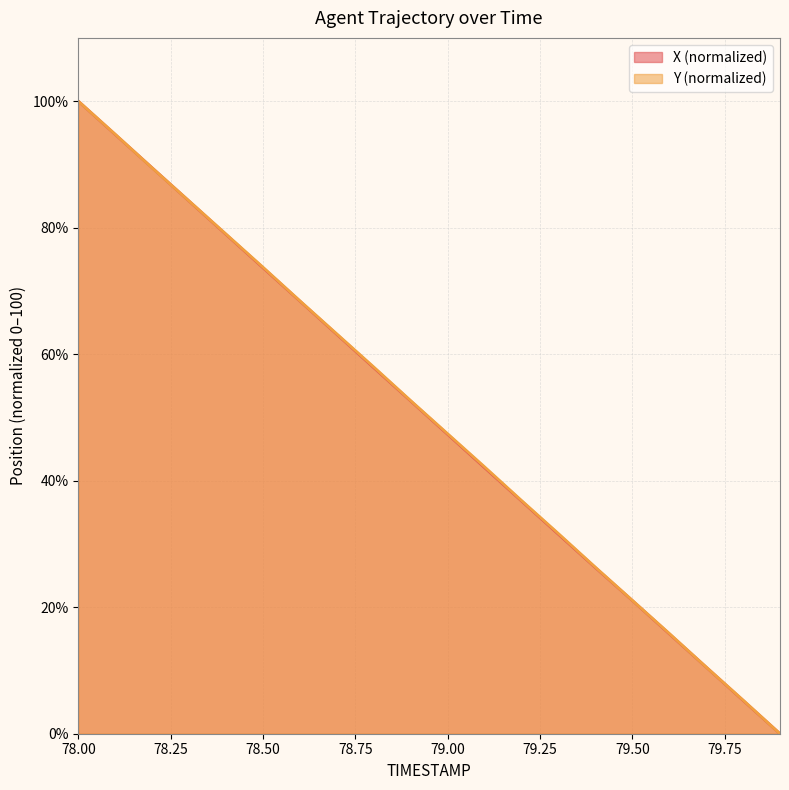

What is the difference between the maximum and minimum values in the Y series?

100.0